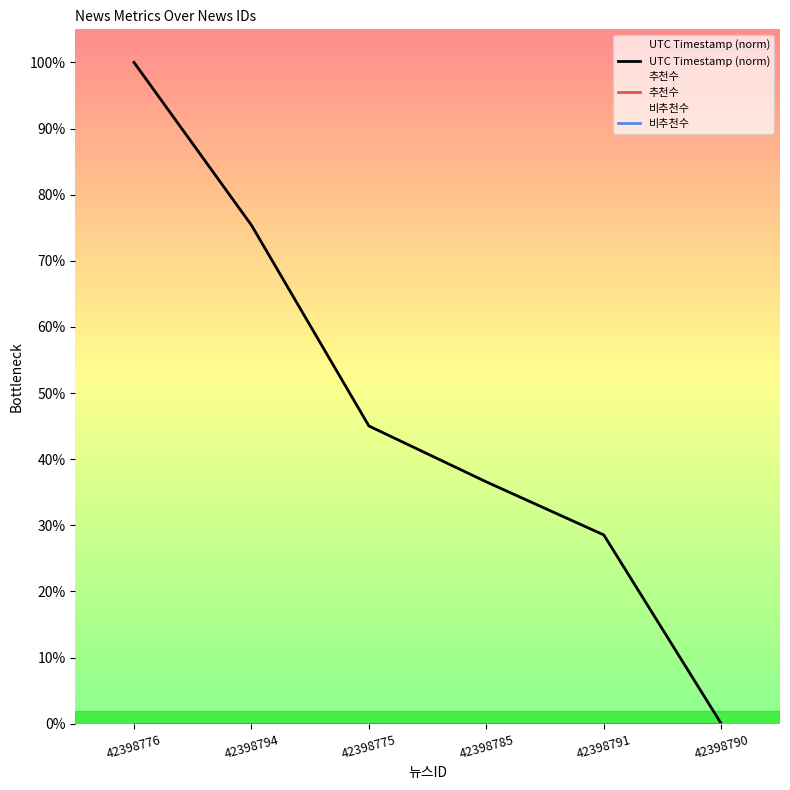

True or false: 비추천수 and UTC Timestamp (norm) cross at least once.

False